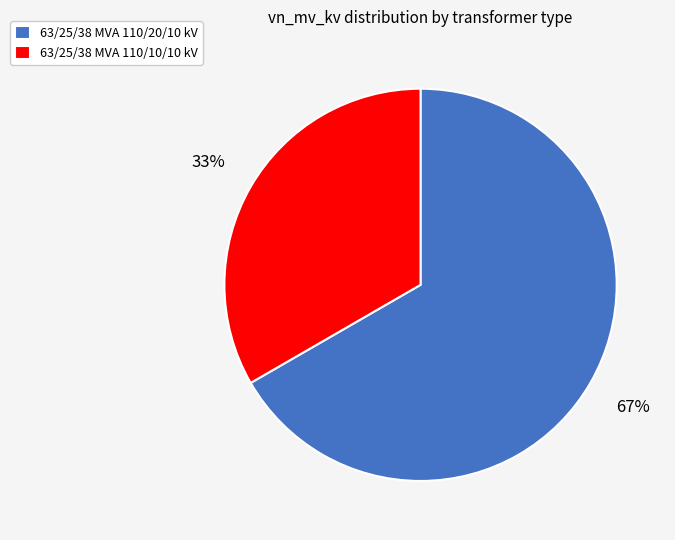

What is the ratio of the value at 63/25/38 MVA 110/20/10 kV to the value at 63/25/38 MVA 110/10/10 kV?

2.0